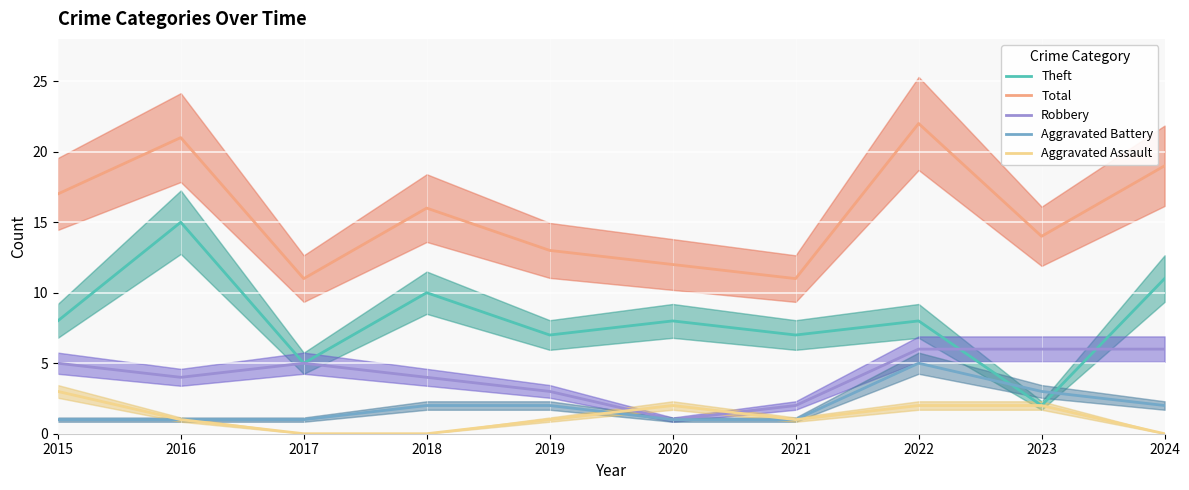

How many interior local peaks does the Total series have?

3